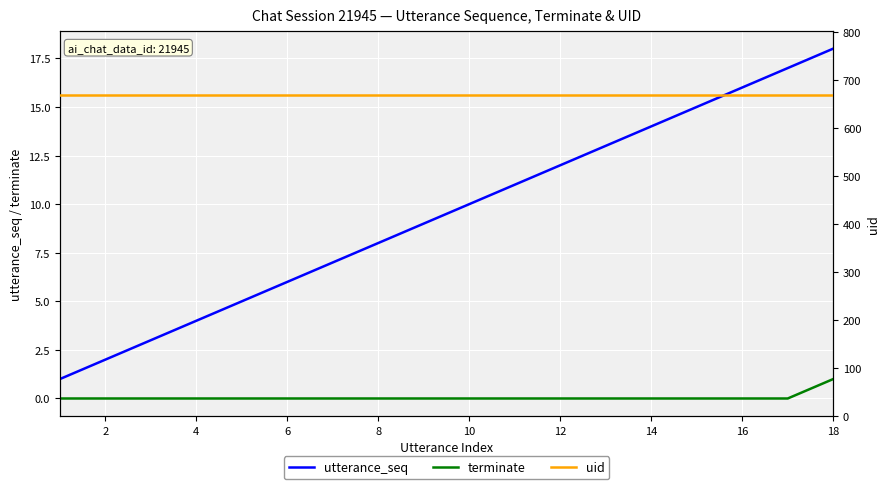

Count the number of categories in the chart.

18